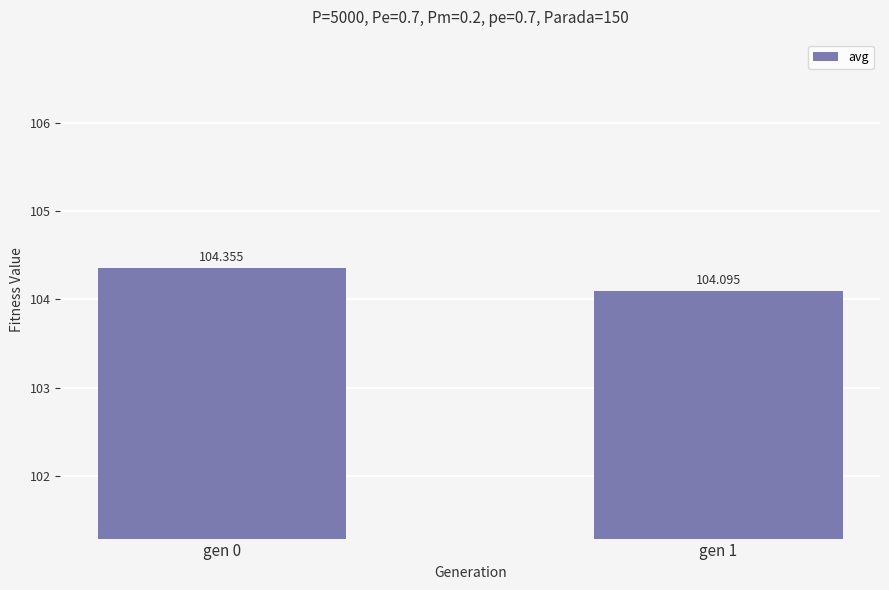

Between gen 1 and gen 0, which is larger?

gen 0